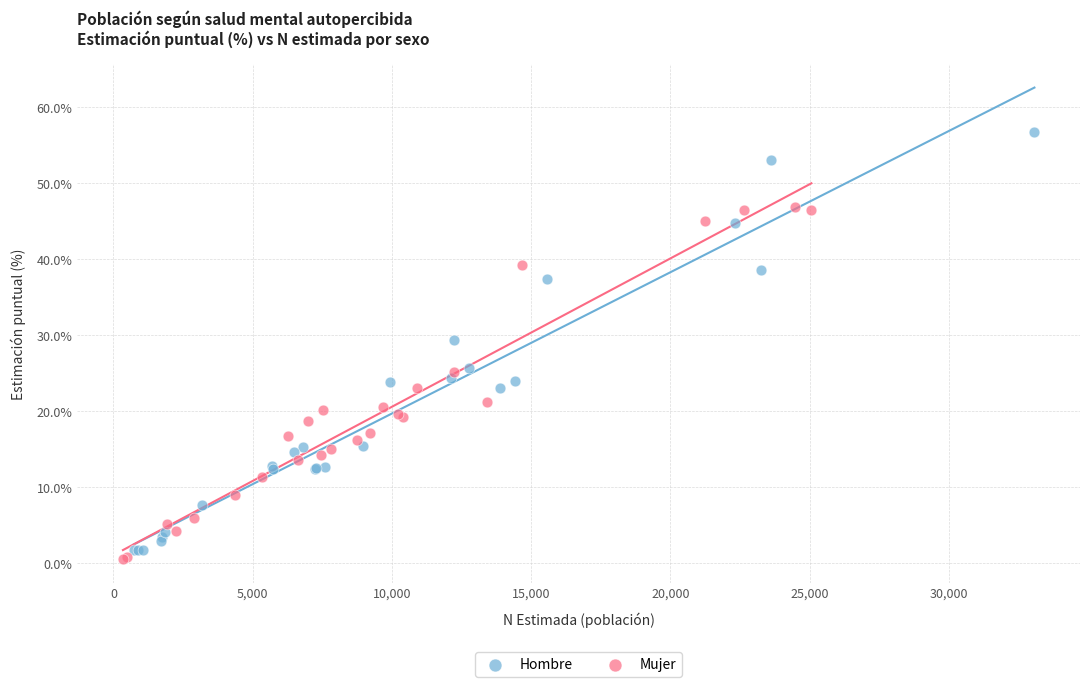

Which series has the largest Y range (max minus min)?

Hombre